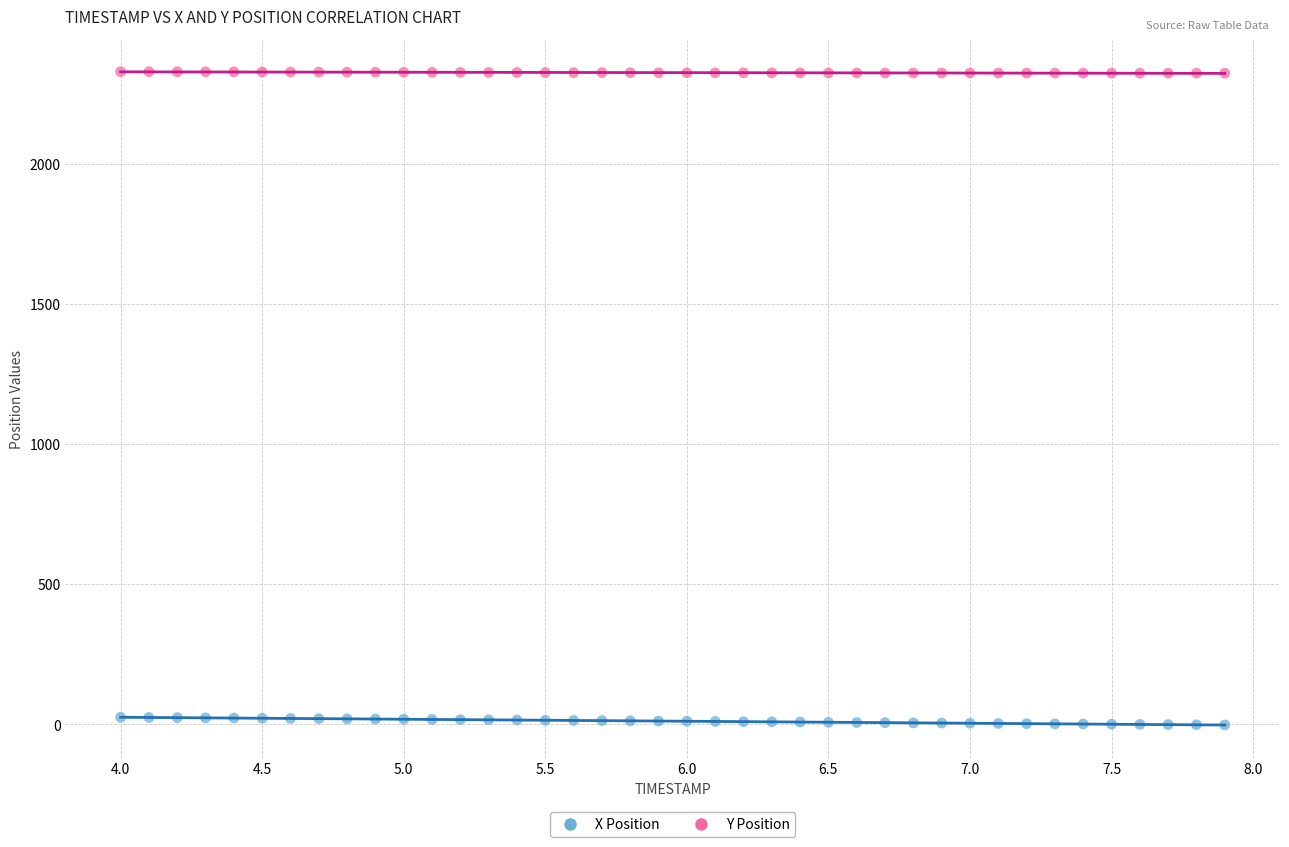

Which series has the widest spread of Y values?

X Position